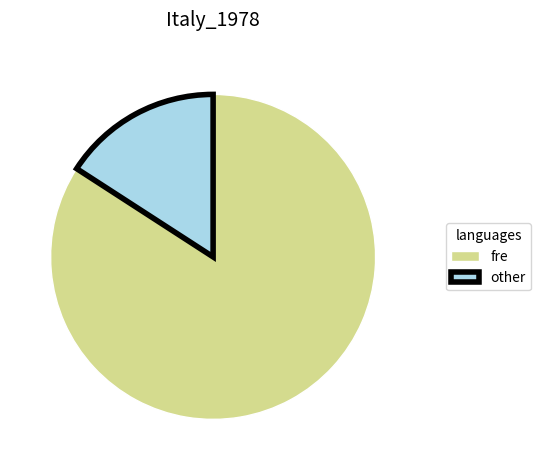

How many segments does this pie chart have?

2